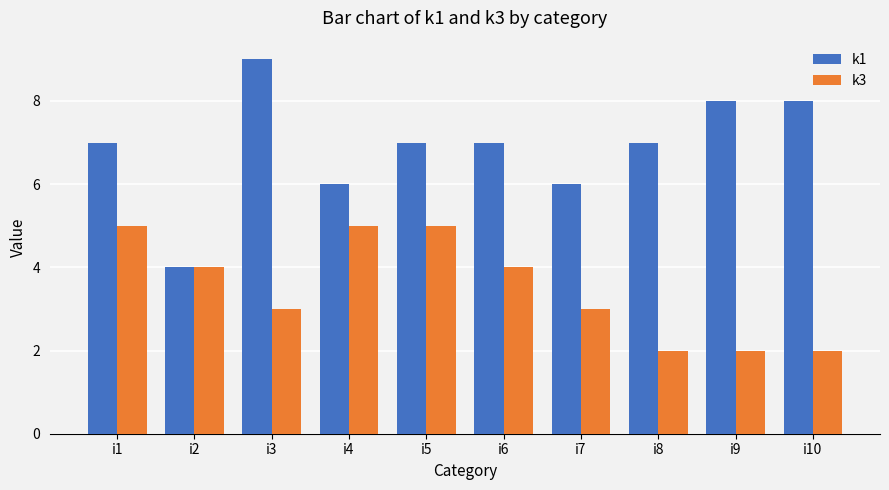

What is the difference between the second highest and minimum values in the k3 series?

3